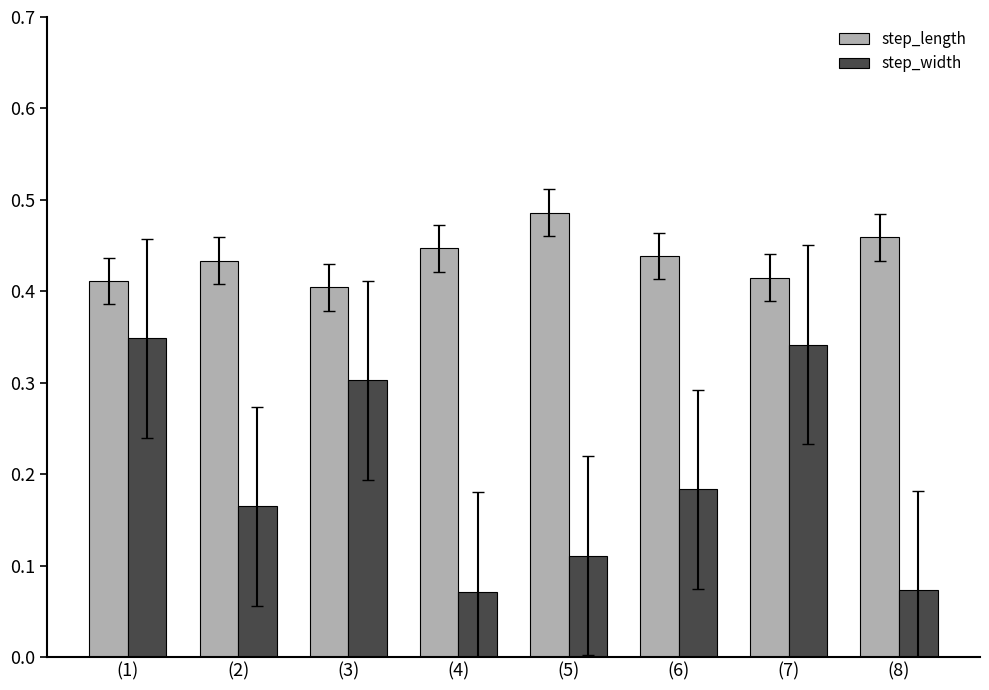

How many groups of bars are there?

8